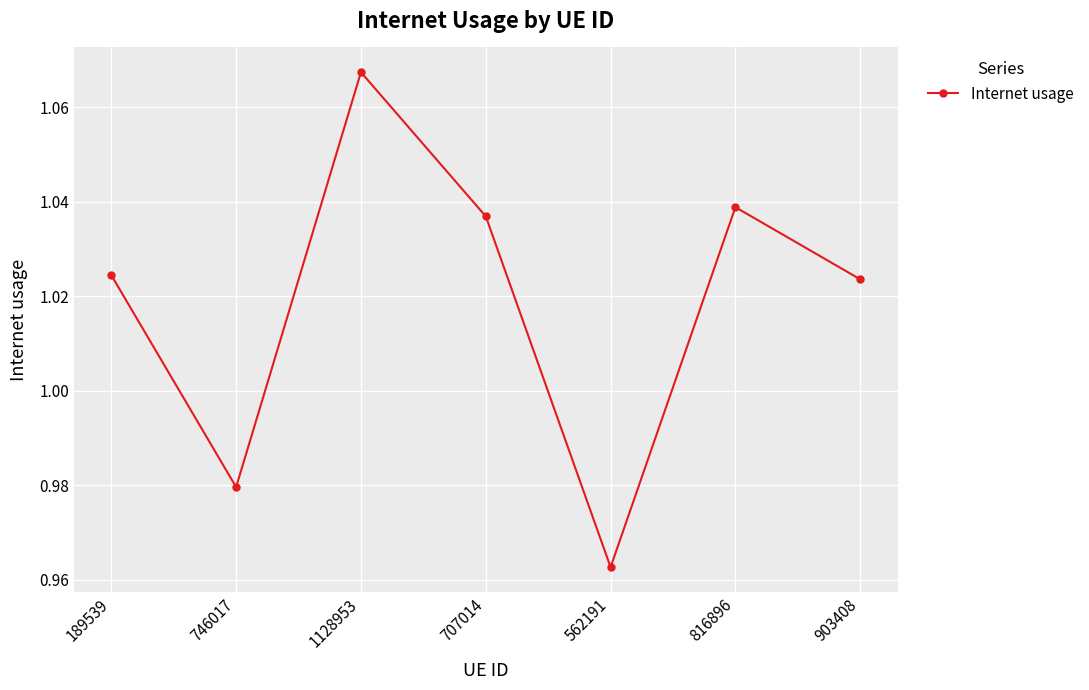

What is the difference between the values at 816896 and 746017?

0.1